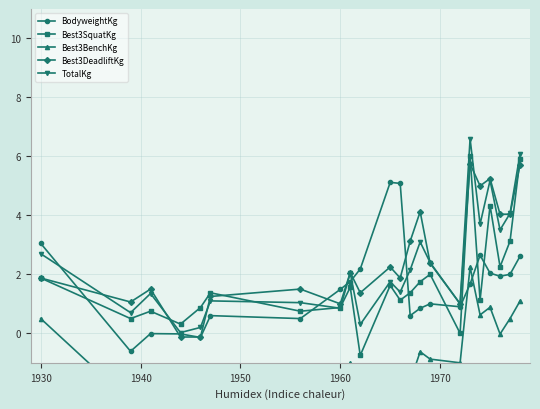

True or false: Best3SquatKg has more than 2 points higher than both neighbors.

True